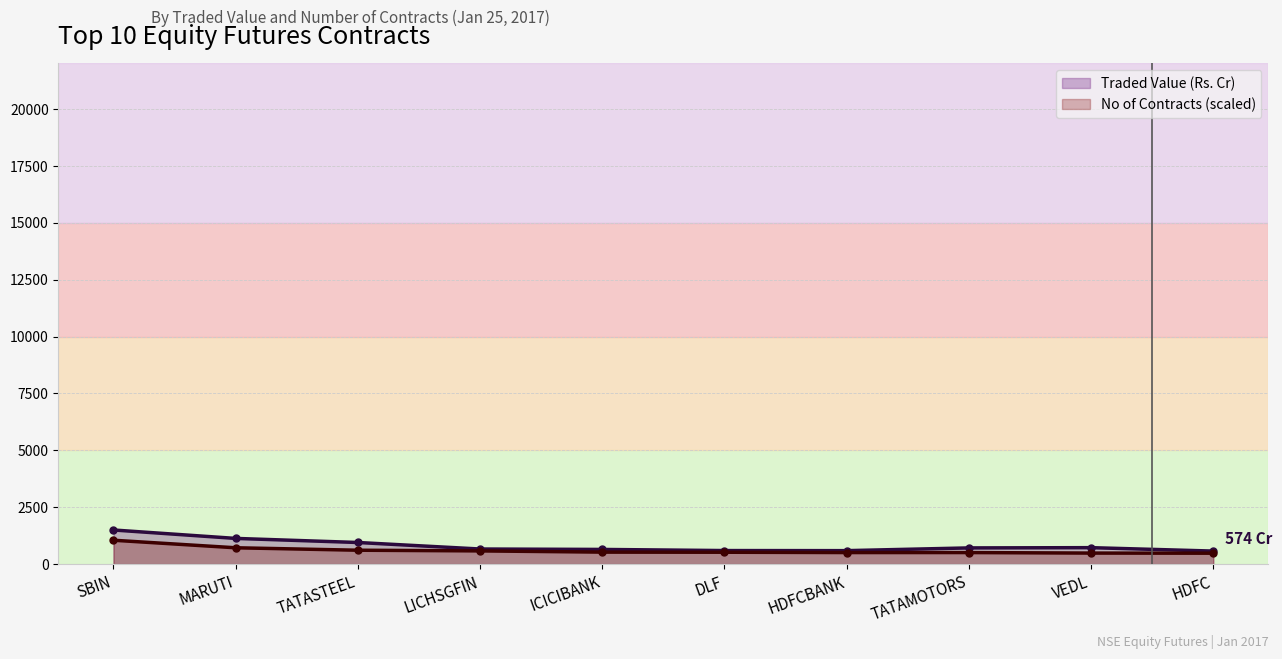

What is the label of the 5th point from the right?

DLF